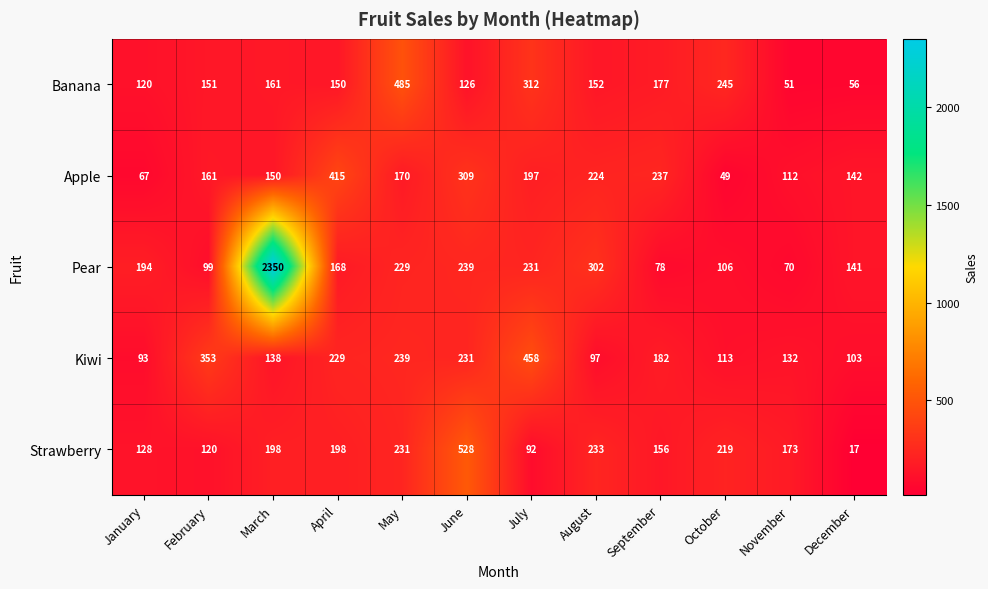

What is the total value across all series at October?

732